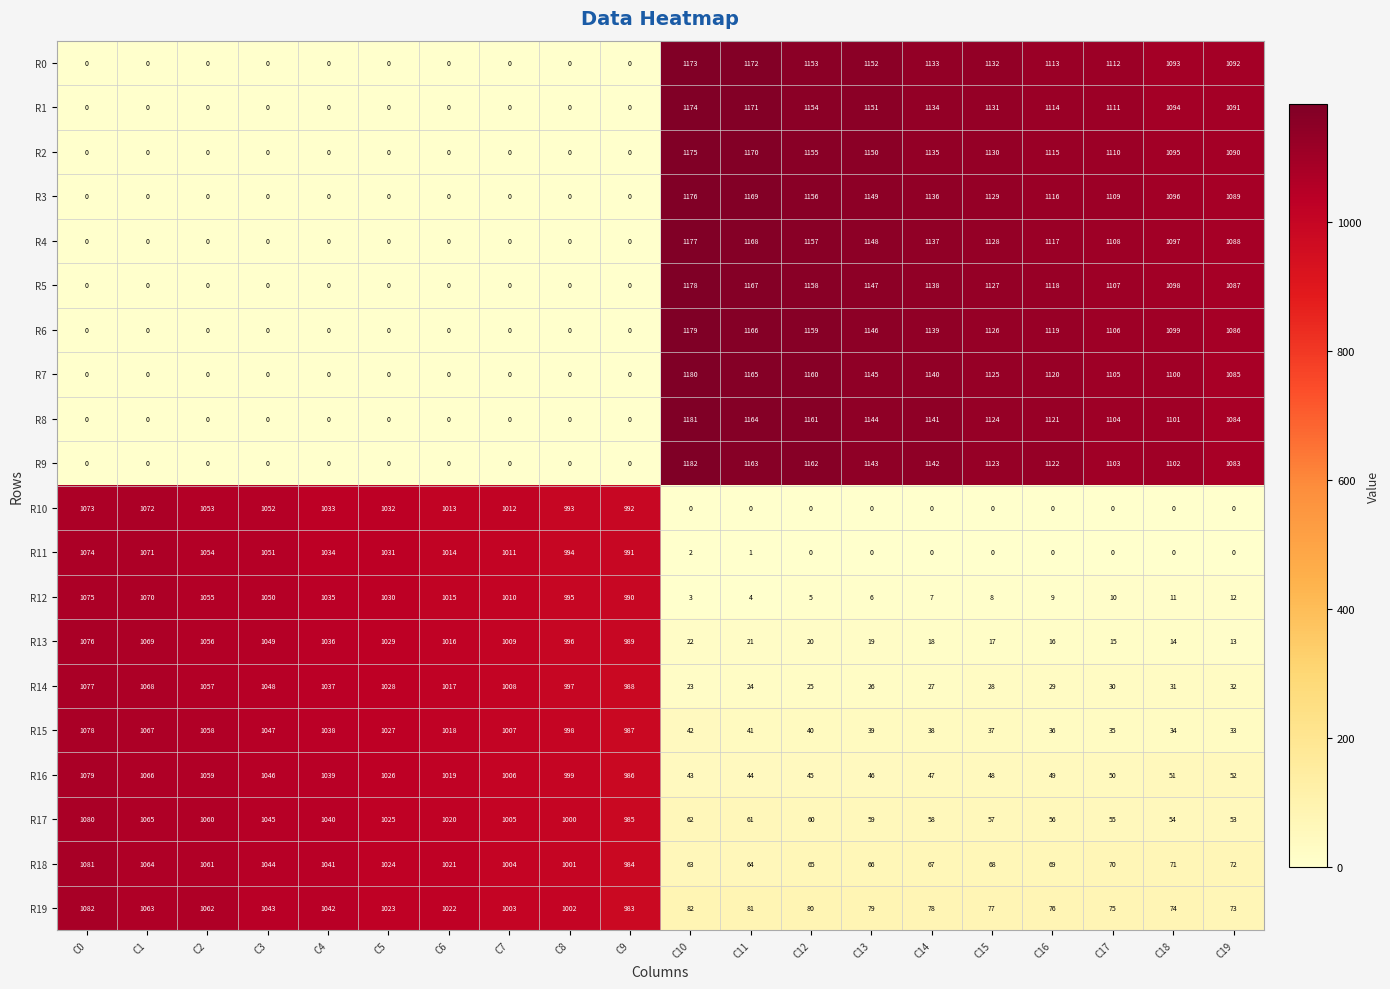

Where is R12 nearest to the value 539?

C9